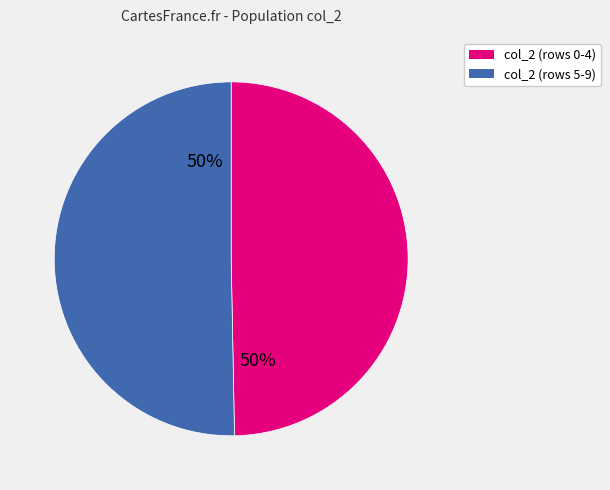

To the nearest percent, what is the average slice percentage?

50%